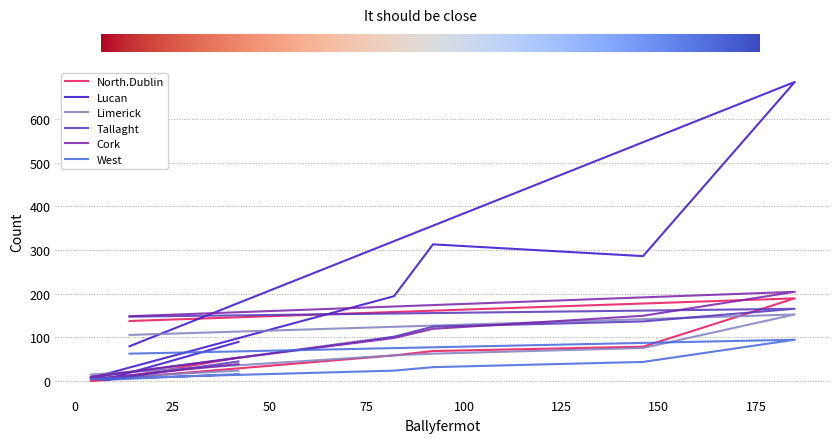

What is the average value of the West series?

34